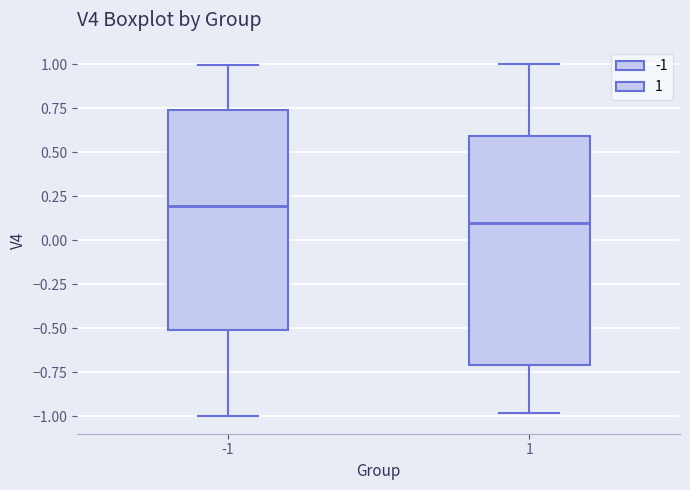

Comparing the boxes themselves (not the whiskers), which one is the tallest?

1